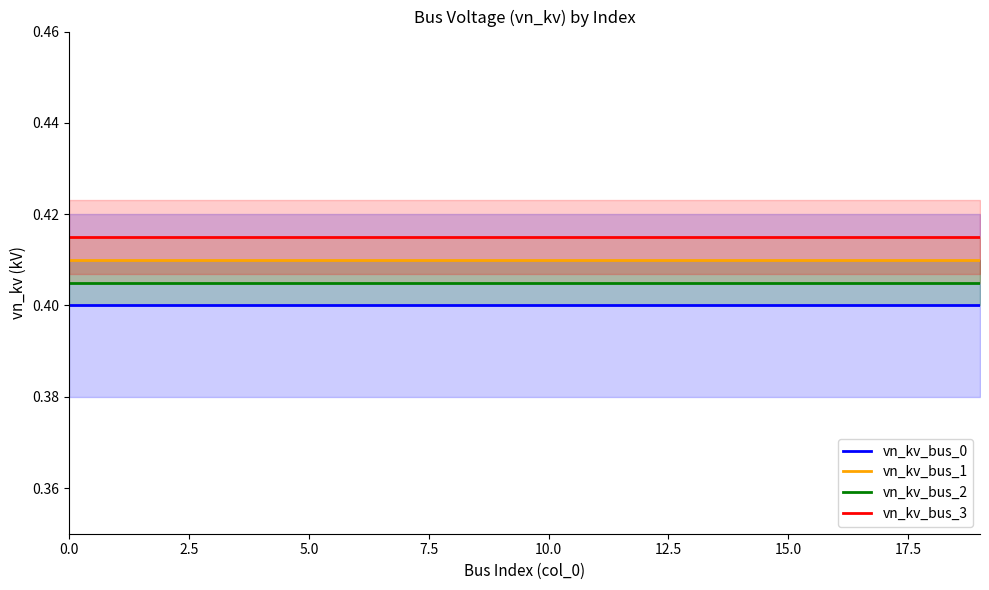

List the series in order of their peak value, lowest first.

vn_kv_bus_0, vn_kv_bus_2, vn_kv_bus_1, vn_kv_bus_3